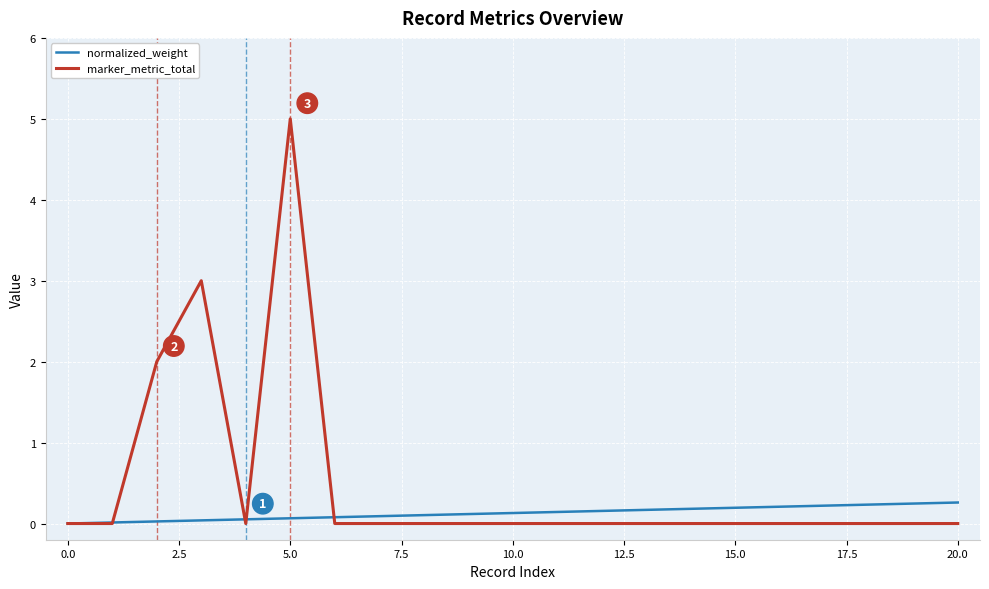

After their last crossing, which series has the higher values: marker_metric_total or normalized_weight?

normalized_weight